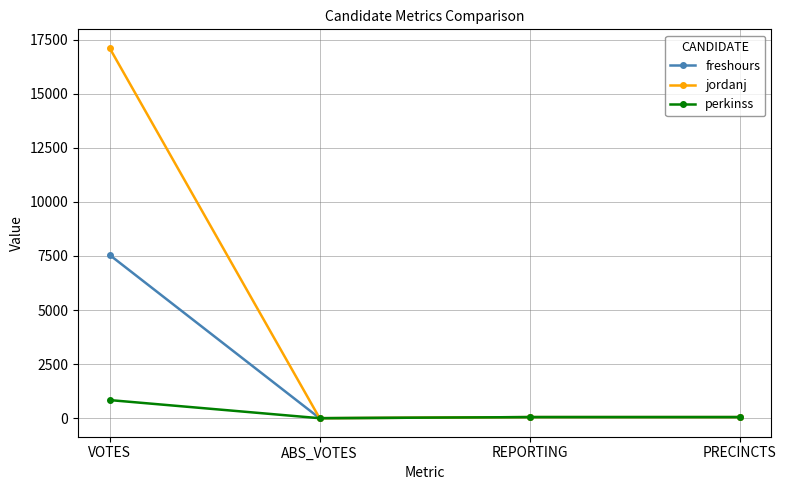

What is the spread (max minus min) of values at VOTES?

16277